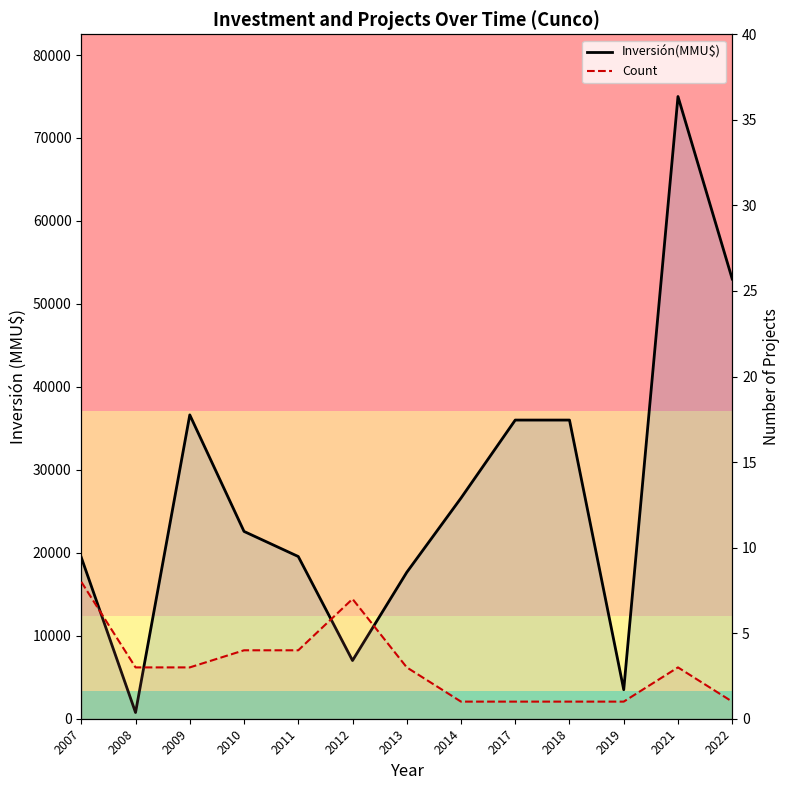

What value does the Inversión(MMU$) series have at 2010?

22577